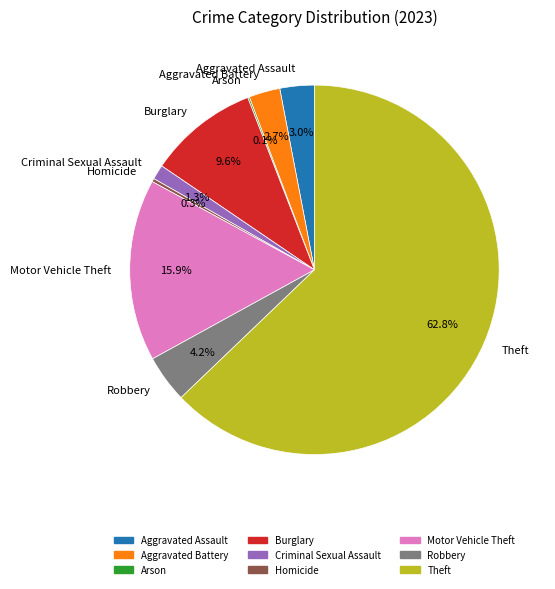

Is there any slice that represents more than half of the pie?

Yes